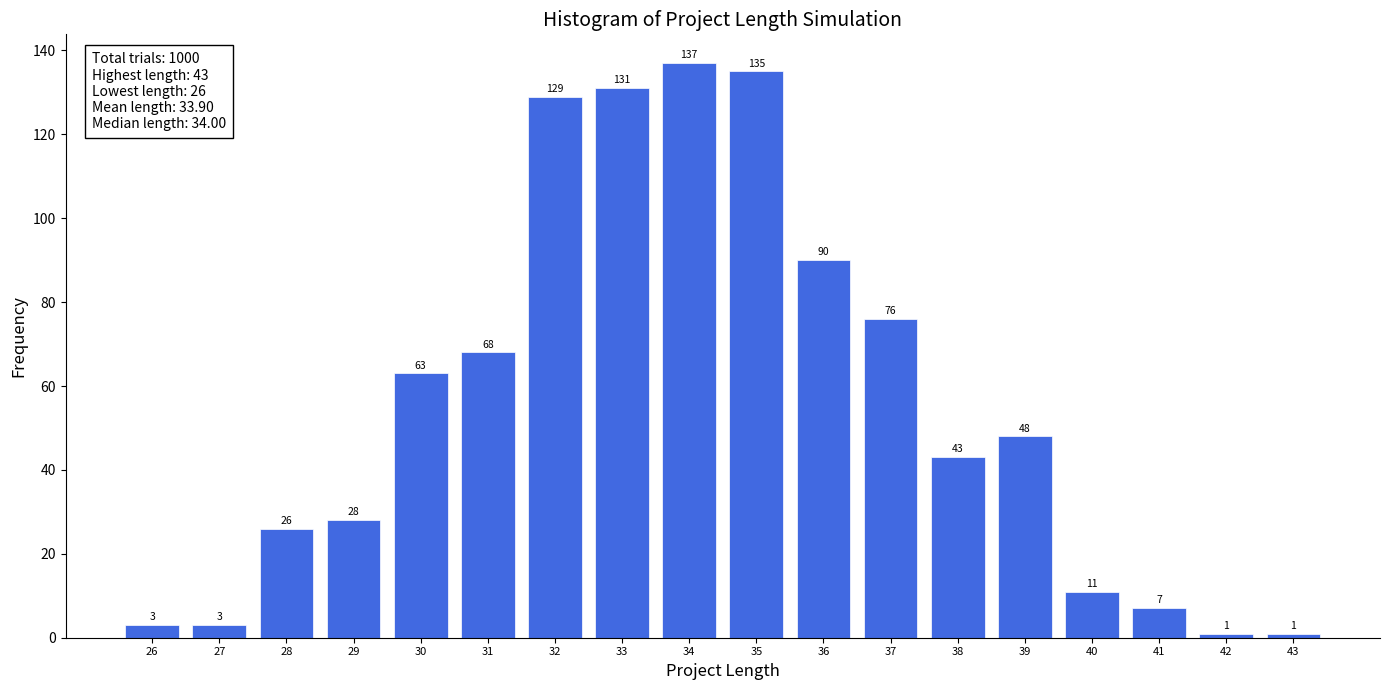

What is the height of the bar covering 27.5 to 28.5 on the x-axis?

26